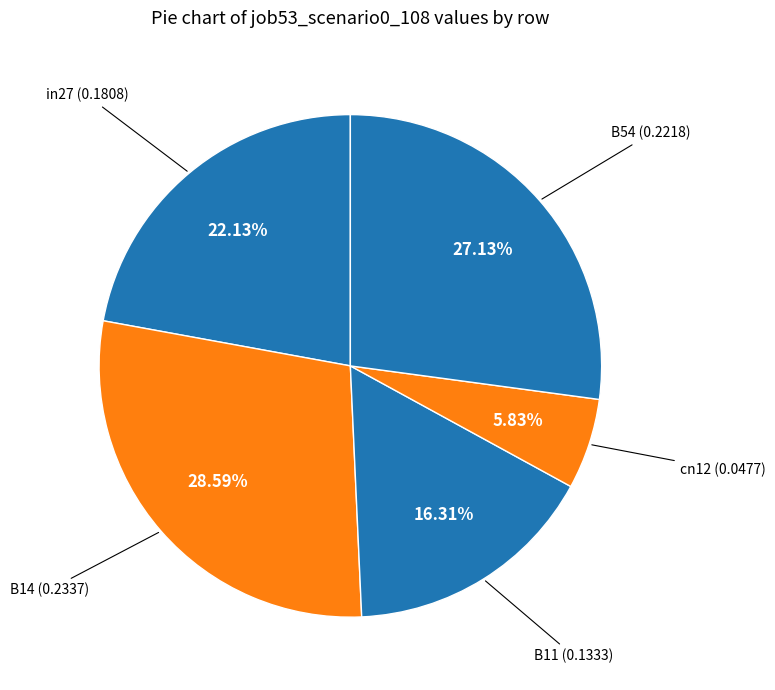

To the nearest percent, what is the difference between the B54 and cn12 slice percentages?

21%